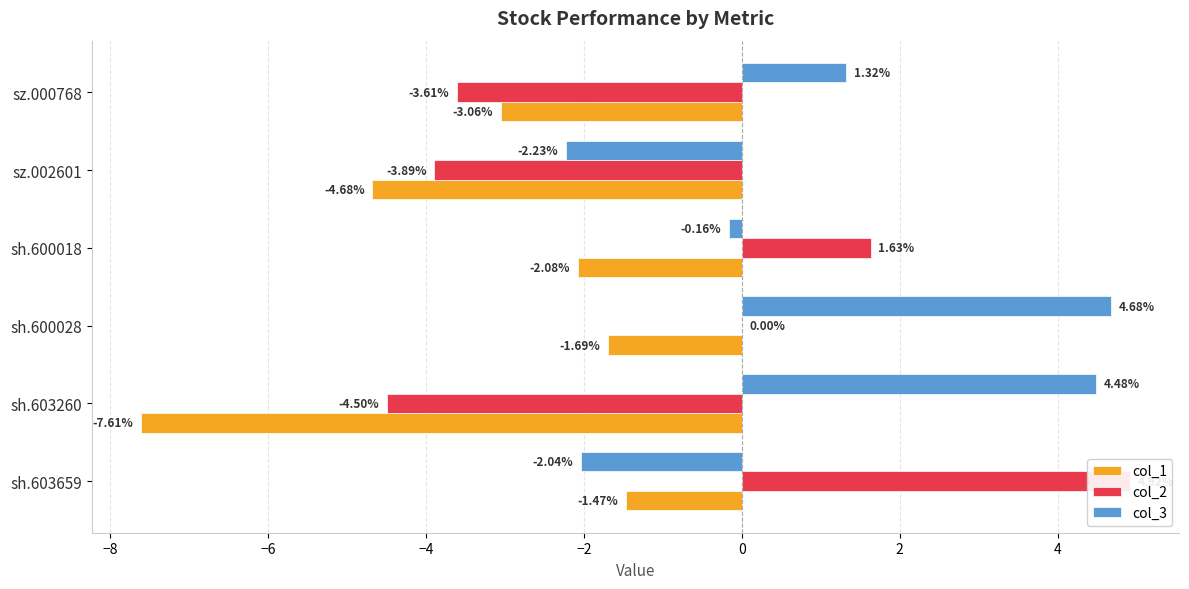

How many series are shown in this chart?

3